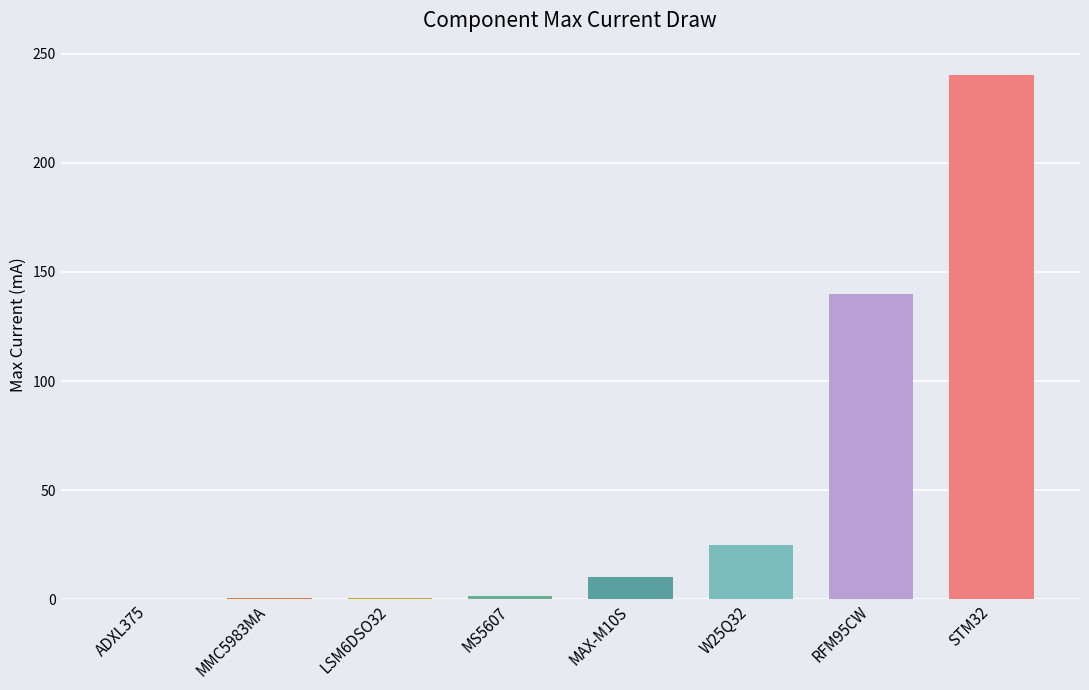

What is the sum of all values?

417.5